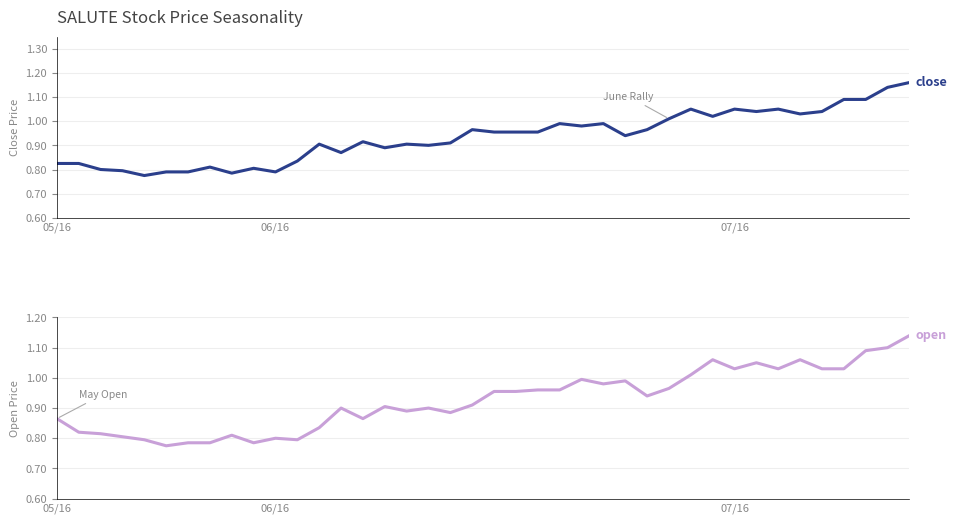

True or false: close has more than 2 points higher than both neighbors.

True